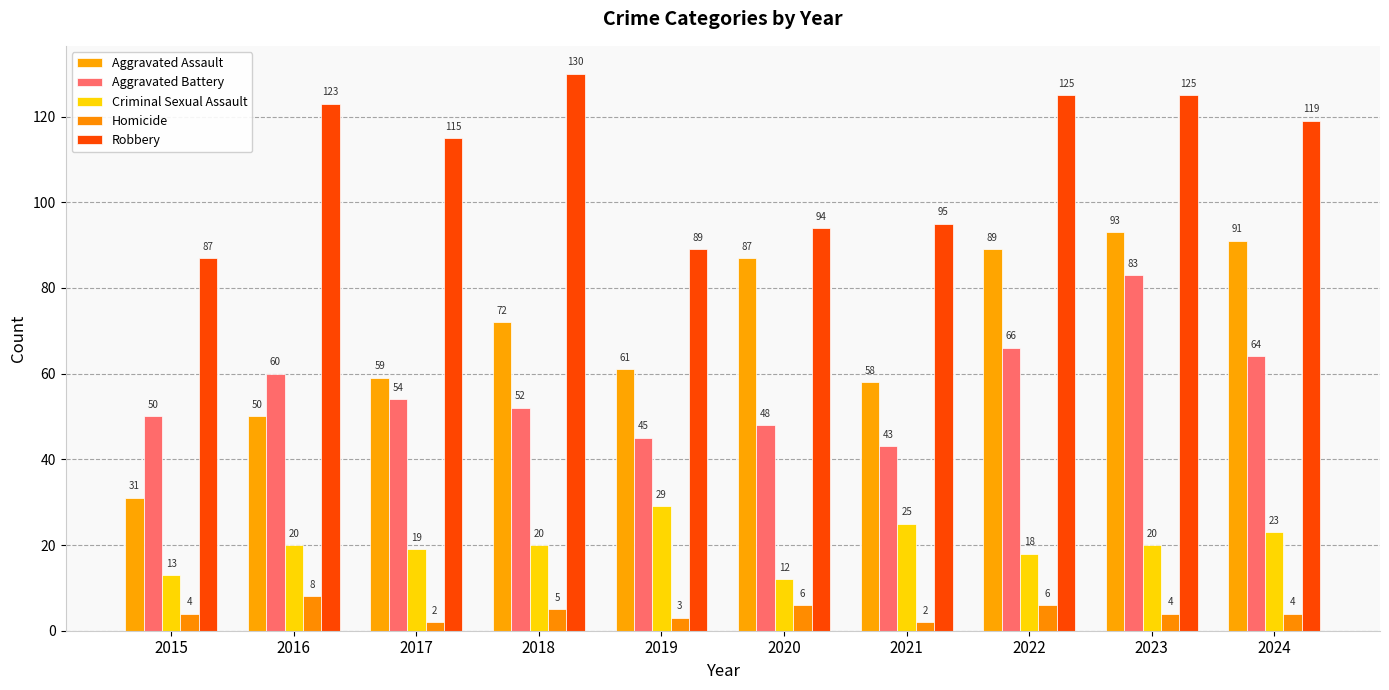

List the series in order of their peak value, highest first.

Robbery, Aggravated Assault, Aggravated Battery, Criminal Sexual Assault, Homicide